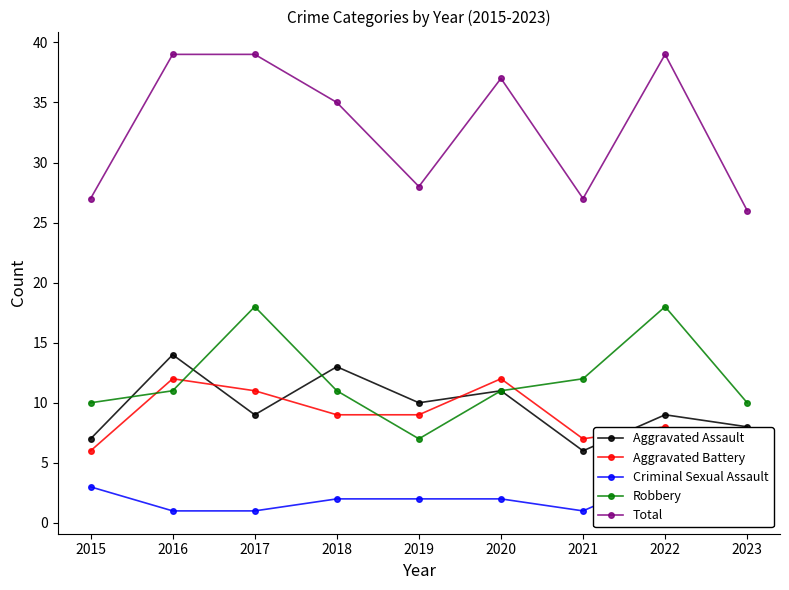

What is the spread (max minus min) of values at 2023?

24